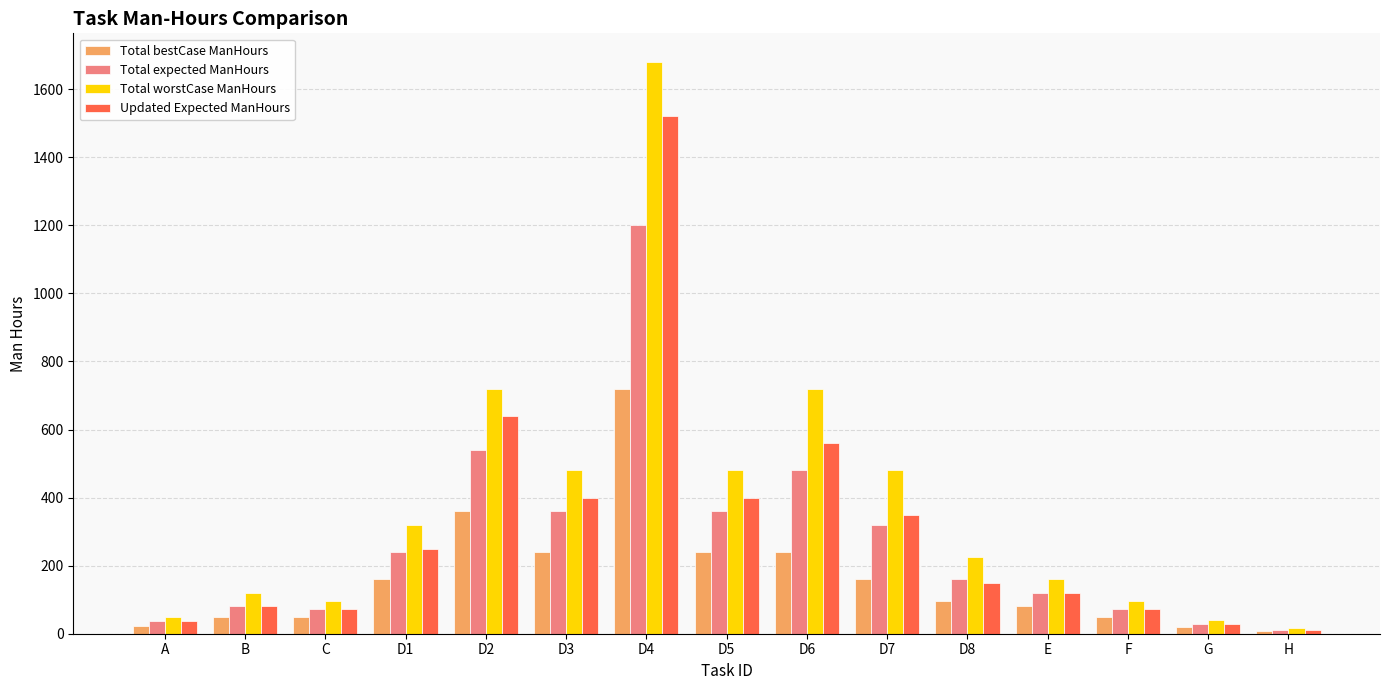

Which category has the lowest value in the Updated Expected ManHours series?

H